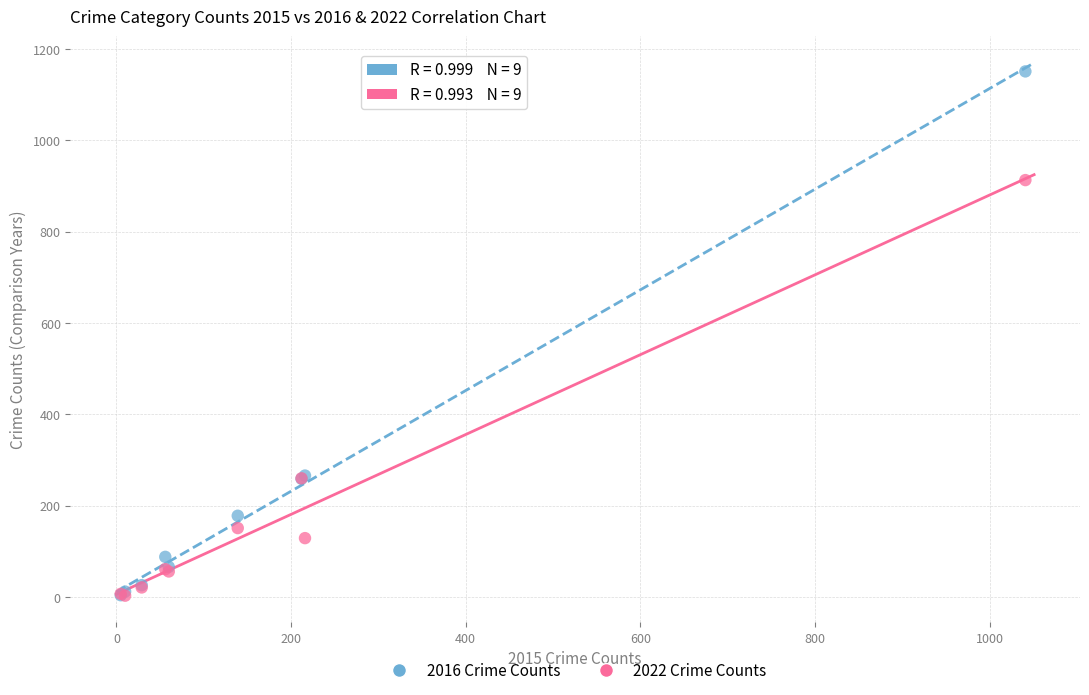

Which series has the largest Y range (max minus min)?

2016 Crime Counts